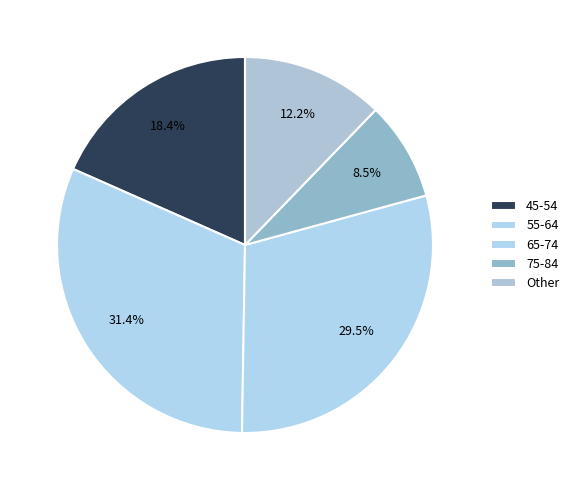

What is the smallest slice in the pie chart?

75-84